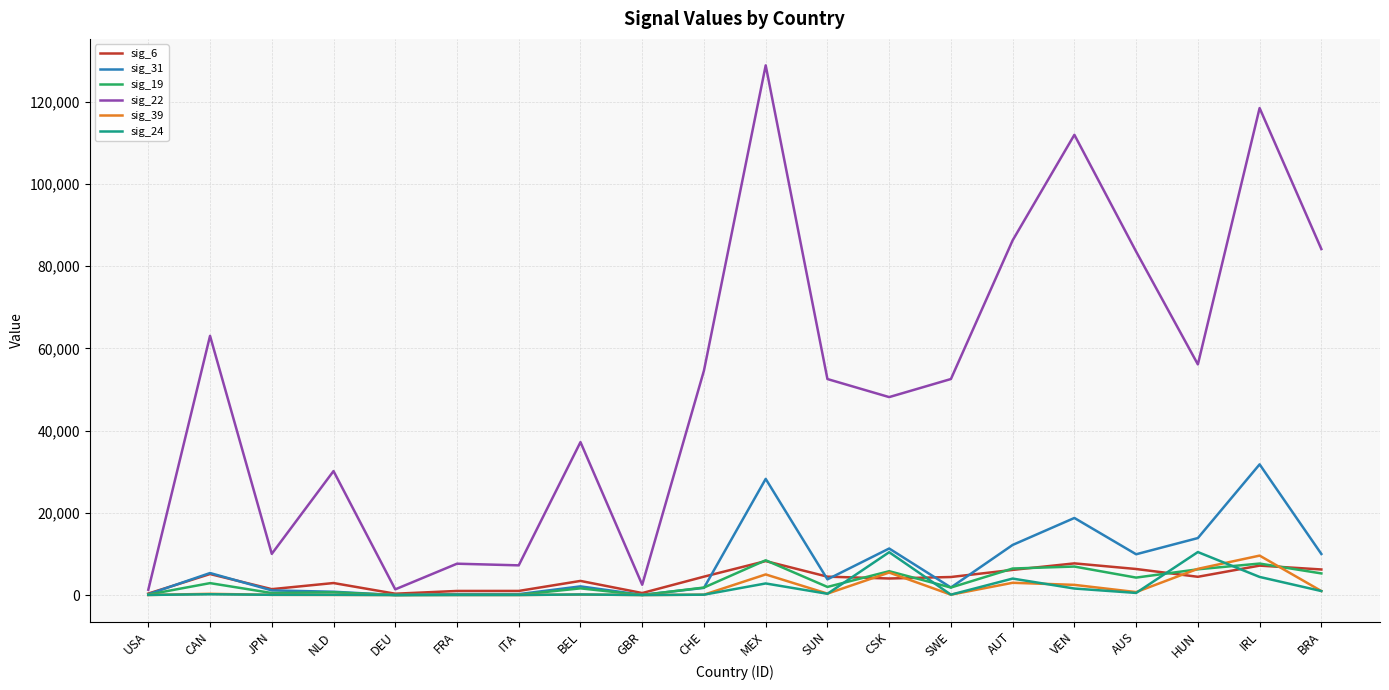

The sig_39 series shows 6372 at HUN. True or false?

True